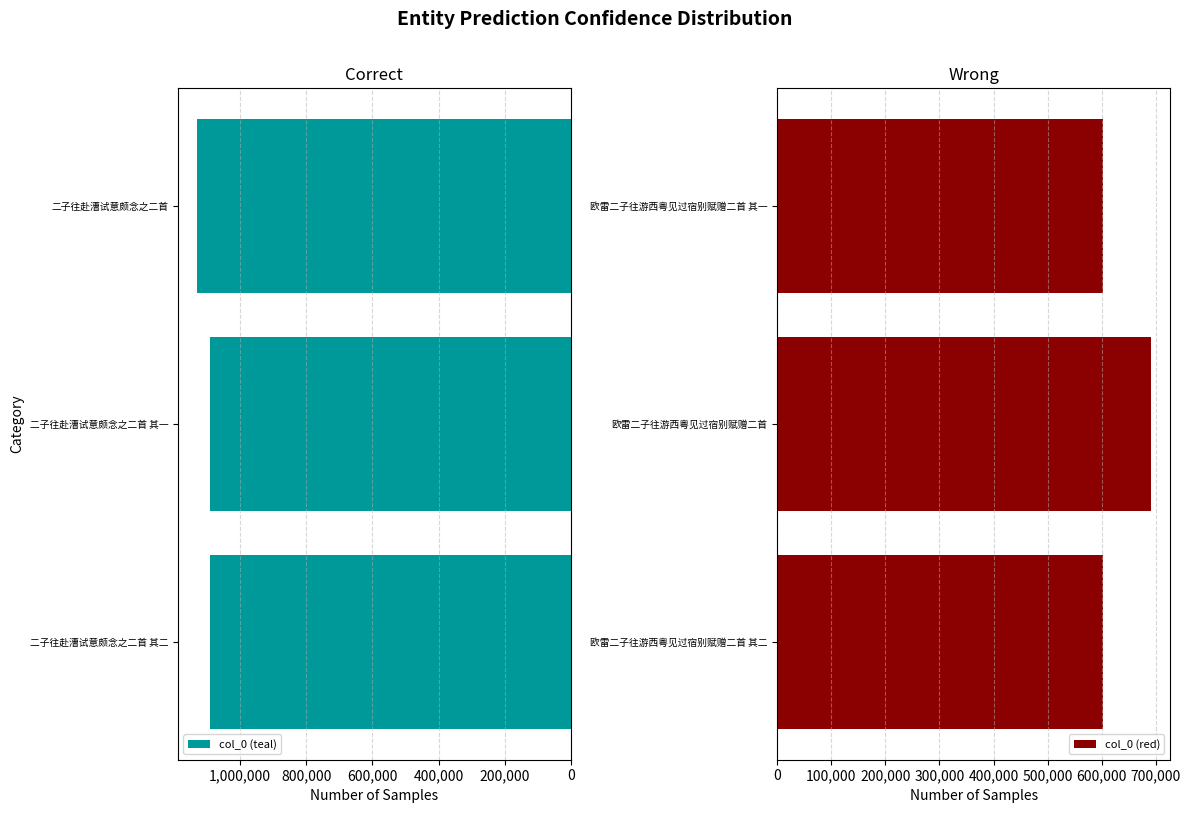

What is the average value of the col_0 (teal) series?

1104256